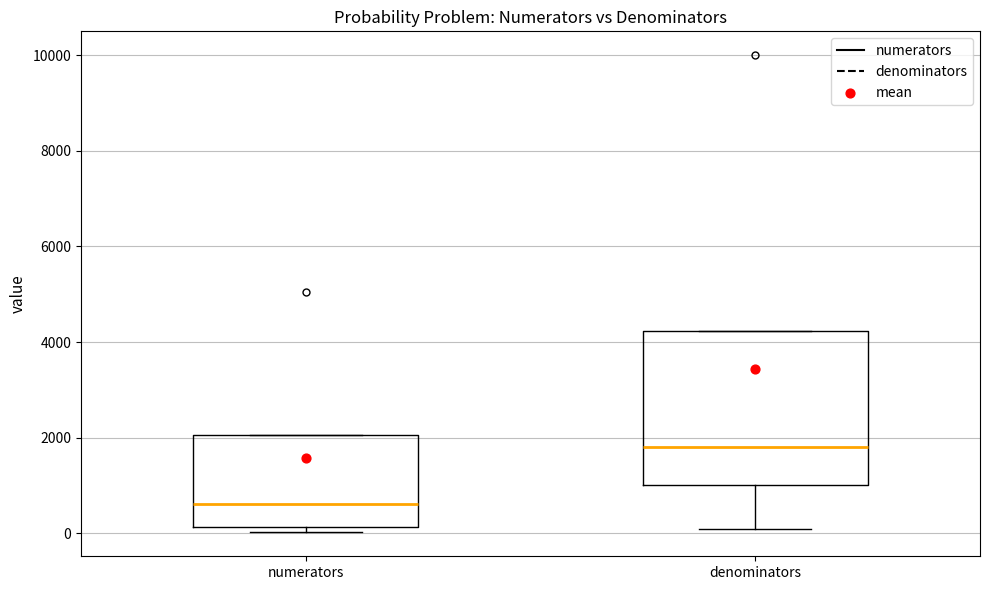

Which box has the highest median line?

denominators